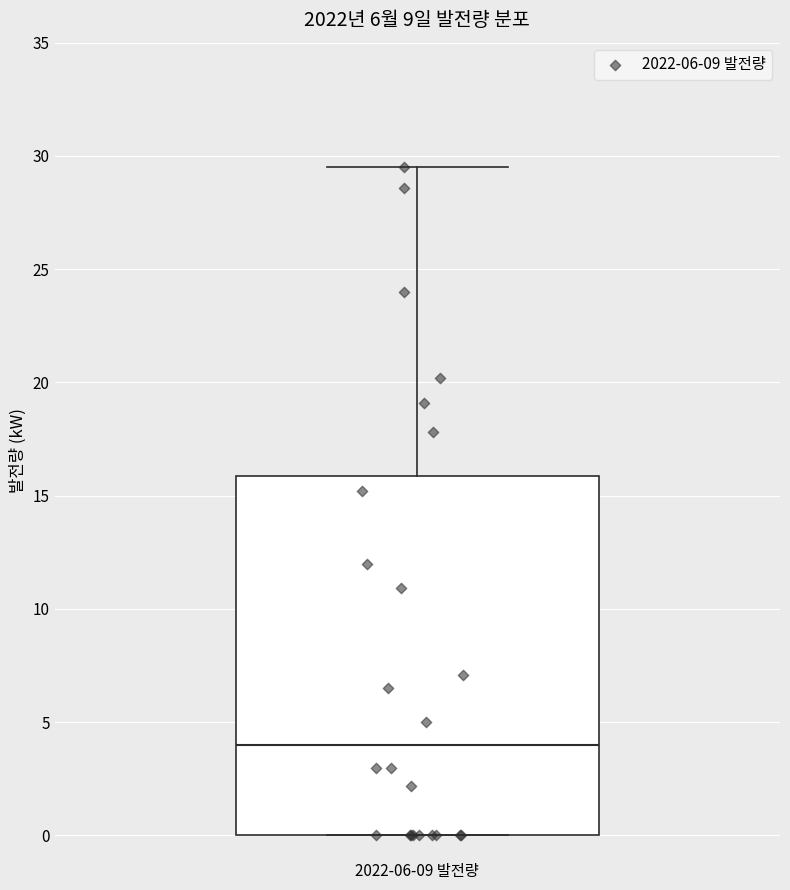

Where does the upper whisker of the box for 2022-06-09 발전량 end on the y-axis? The values are not printed on the chart, so give them approximately, as read against the axis.

29.5